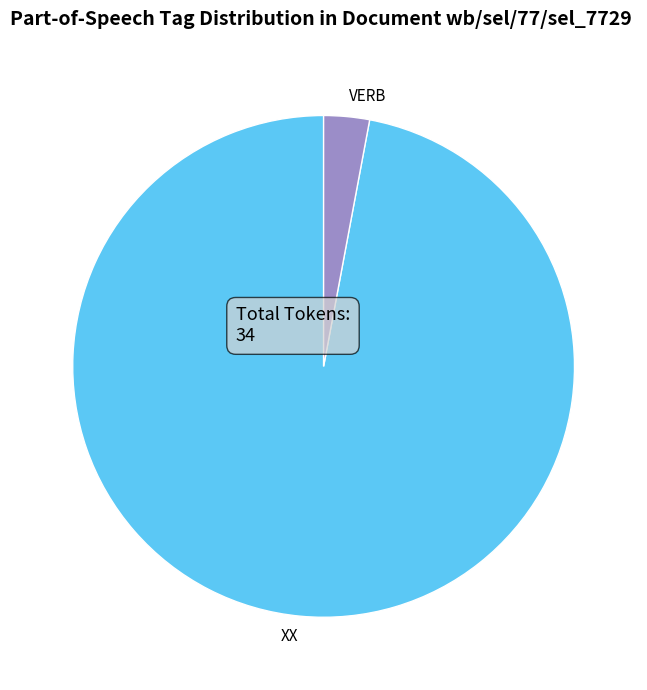

Is there any slice that represents more than half of the pie?

Yes